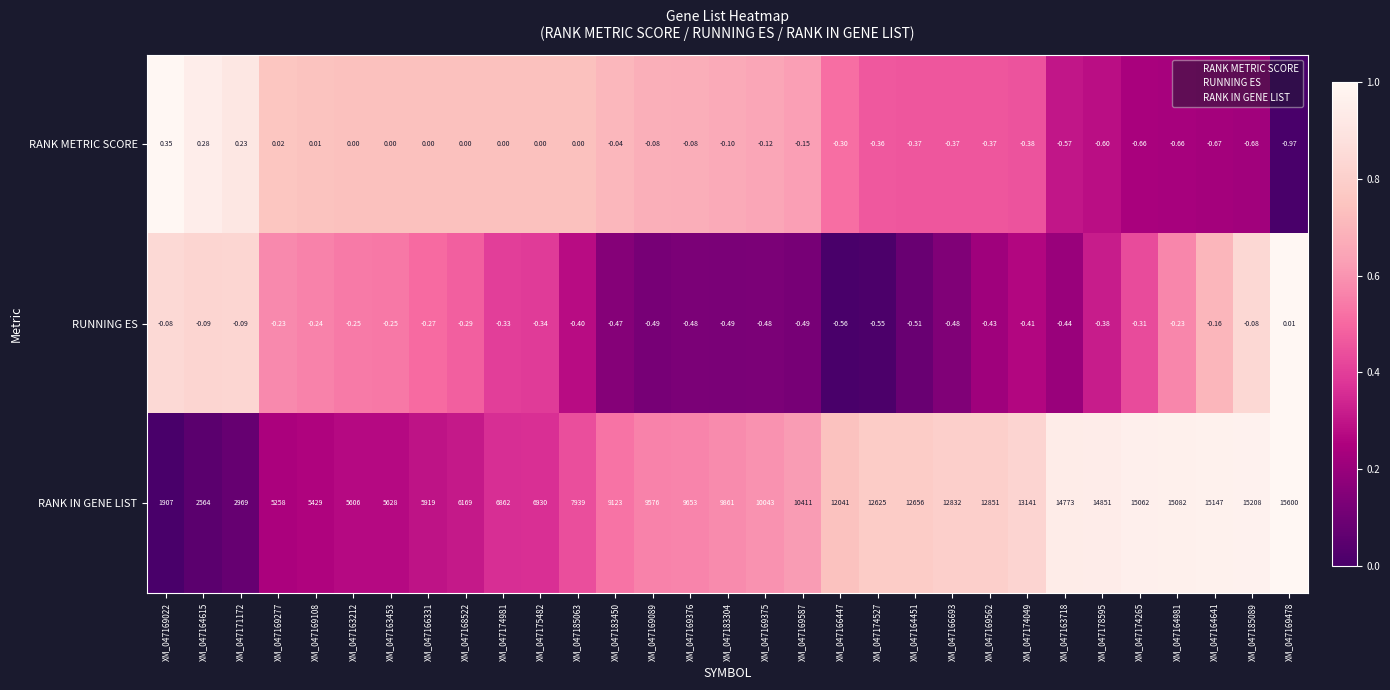

Count the number of categories in the chart.

31